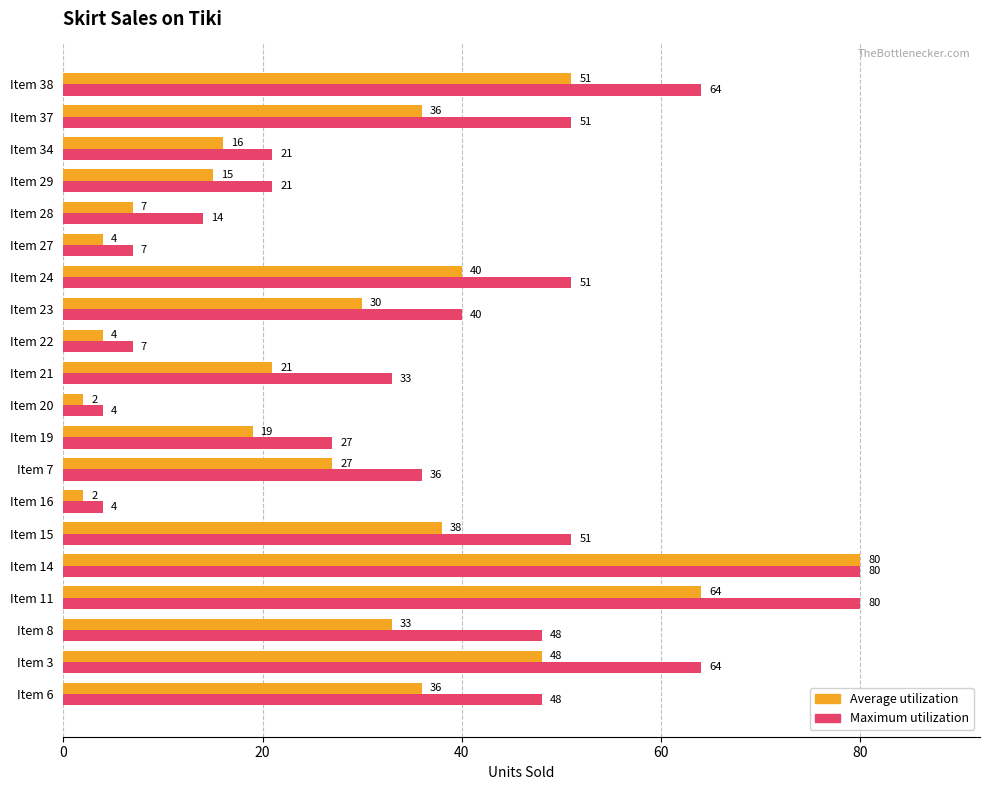

What is the sum of all Average utilization values?

573